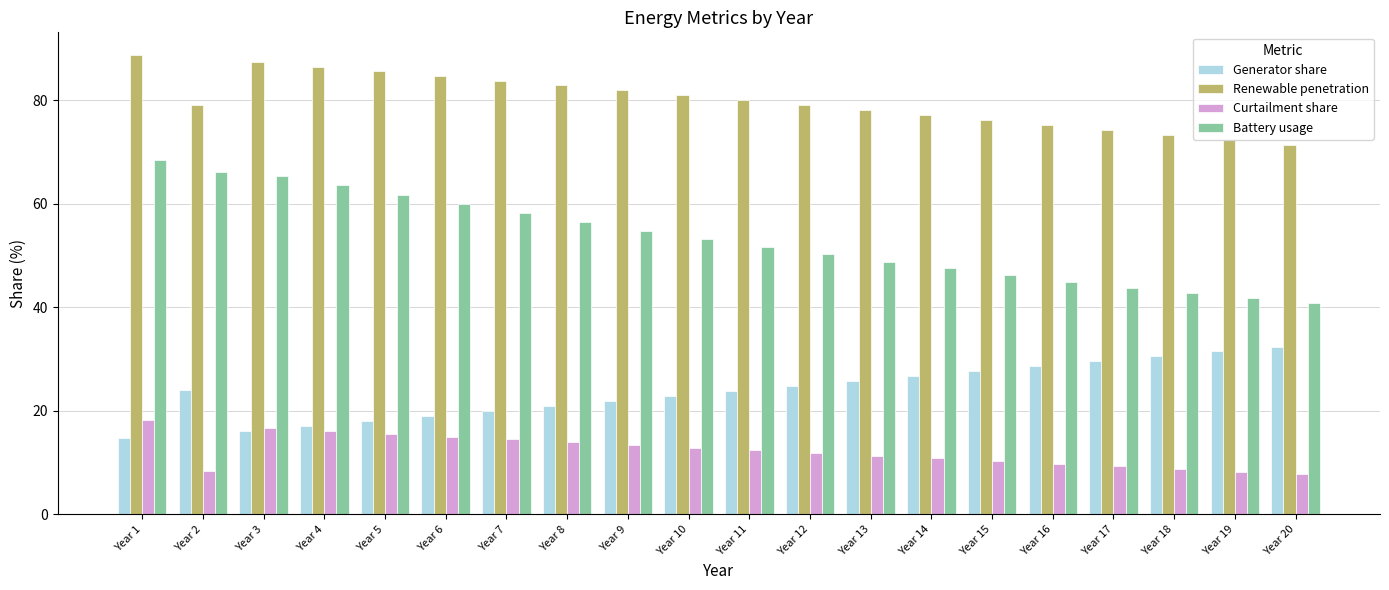

Count the number of data series in this chart.

4